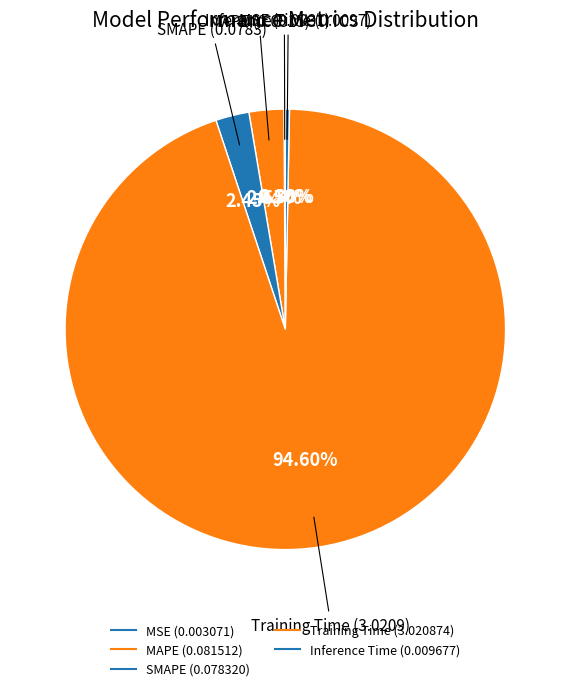

Which has a higher value, Training Time or MAPE?

Training Time